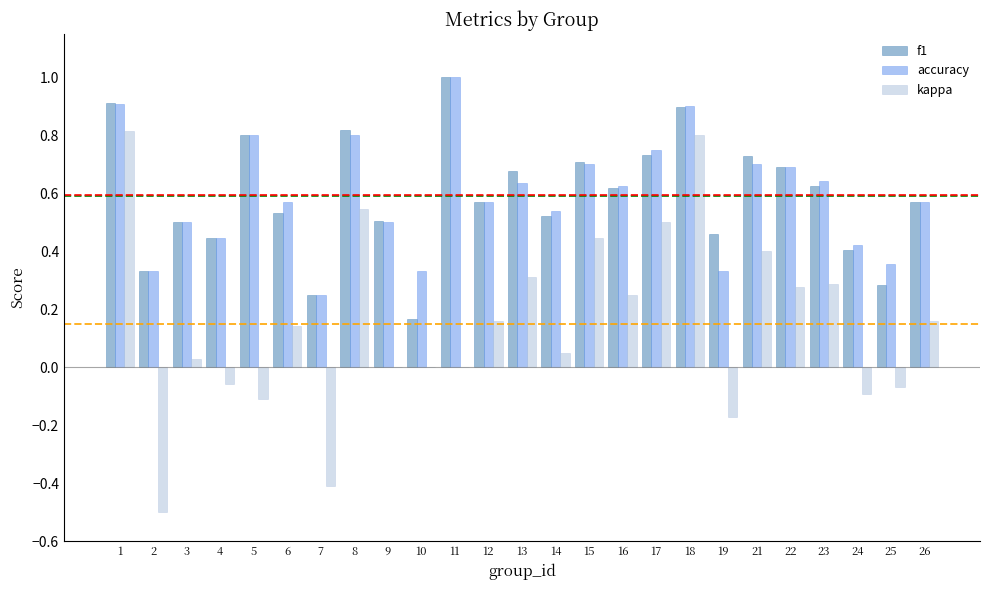

What is the highest value of the f1 series?

1.0